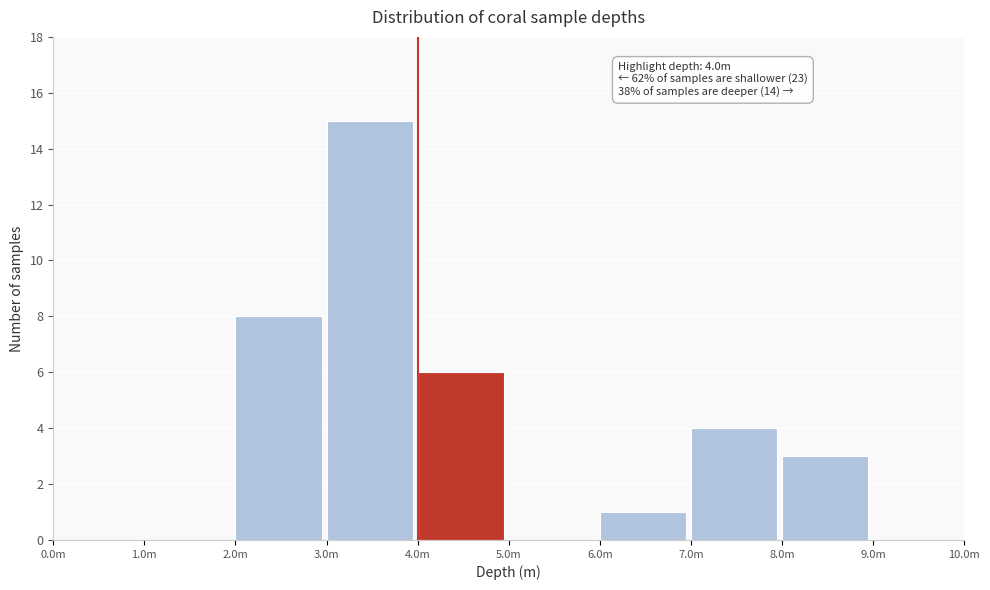

Reading left to right, list all the values displayed in this chart.

0.0m=0	1.0m=0	2.0m=8	3.0m=15	4.0m=6	5.0m=0	6.0m=1	7.0m=4	8.0m=3	9.0m=0